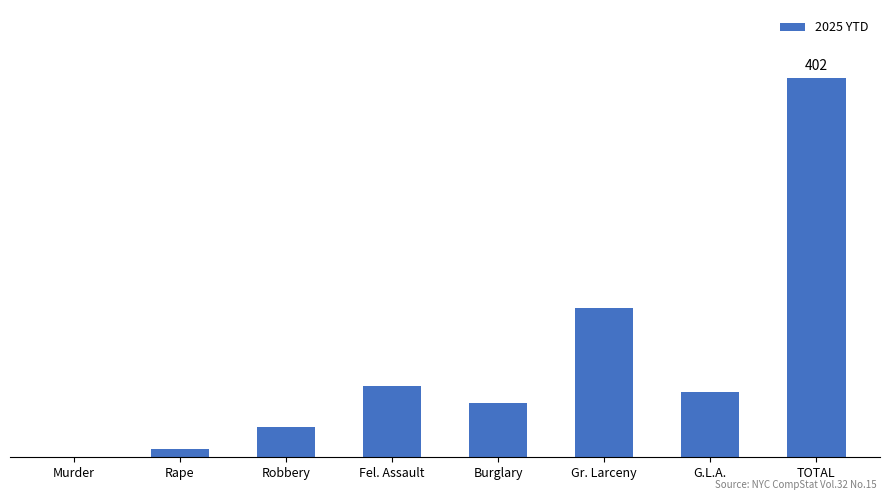

What is the change in value from Murder to Gr. Larceny?

+158